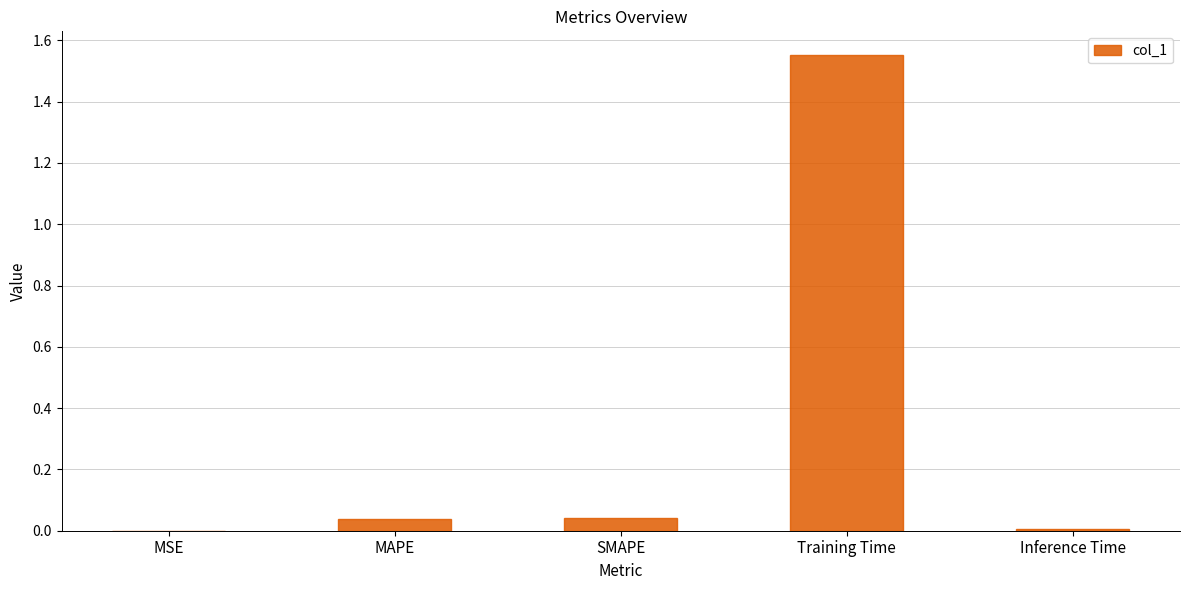

Between SMAPE and Training Time, which is larger?

Training Time